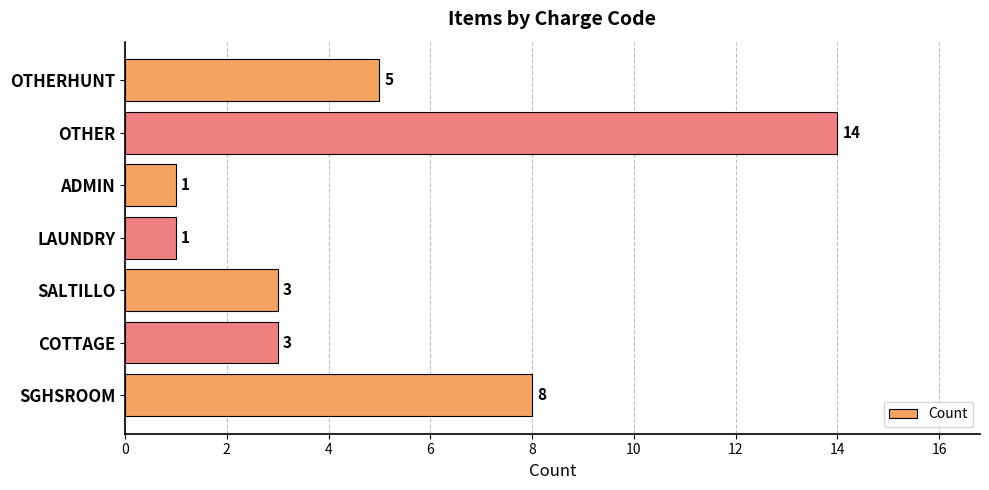

The value at COTTAGE is 3. True or false?

True